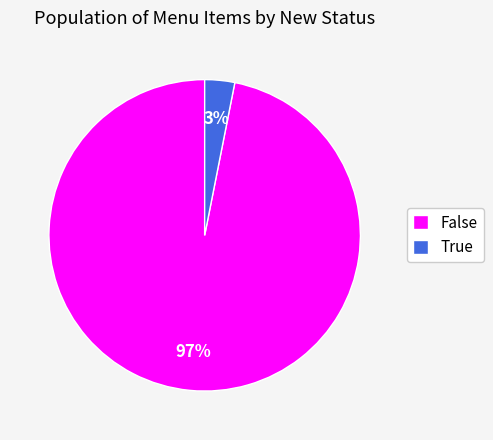

Does any single category account for the majority?

Yes